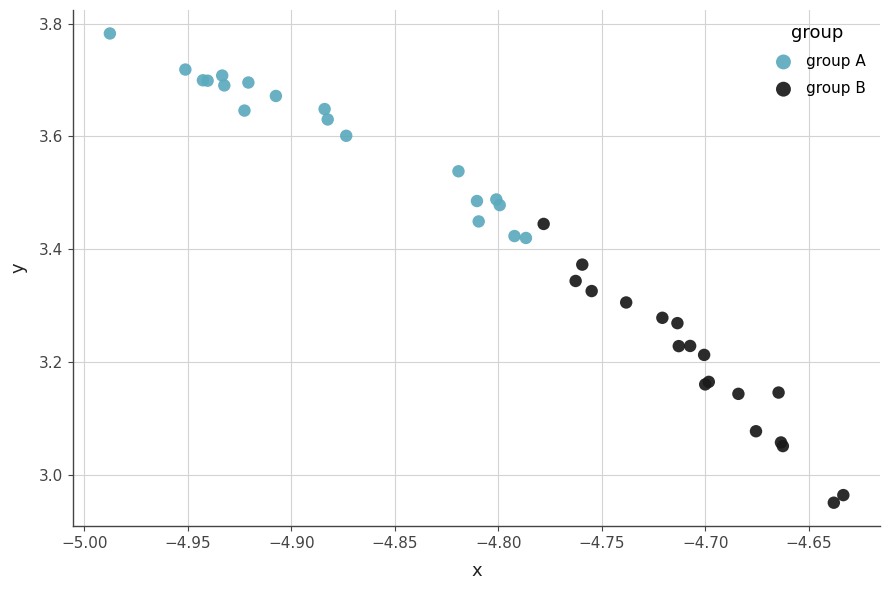

What are all the series names shown in the legend?

group A, group B